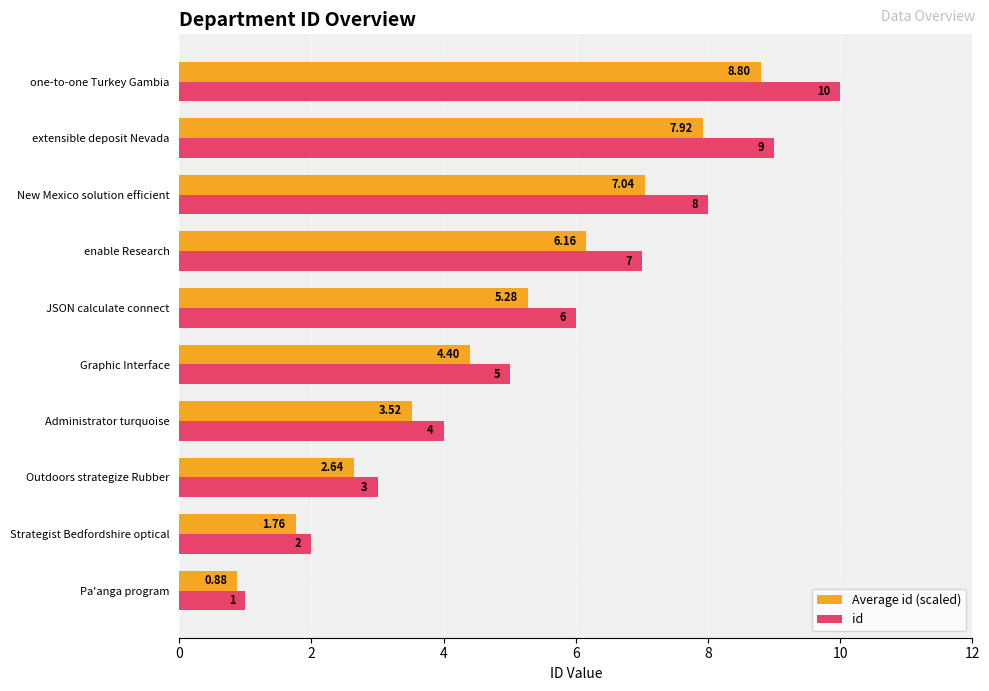

Rank the categories by Average id (scaled) value from lowest to highest.

Pa'anga program, Strategist Bedfordshire optical, Outdoors strategize Rubber, Administrator turquoise, Graphic Interface, JSON calculate connect, enable Research, New Mexico solution efficient, extensible deposit Nevada, one-to-one Turkey Gambia